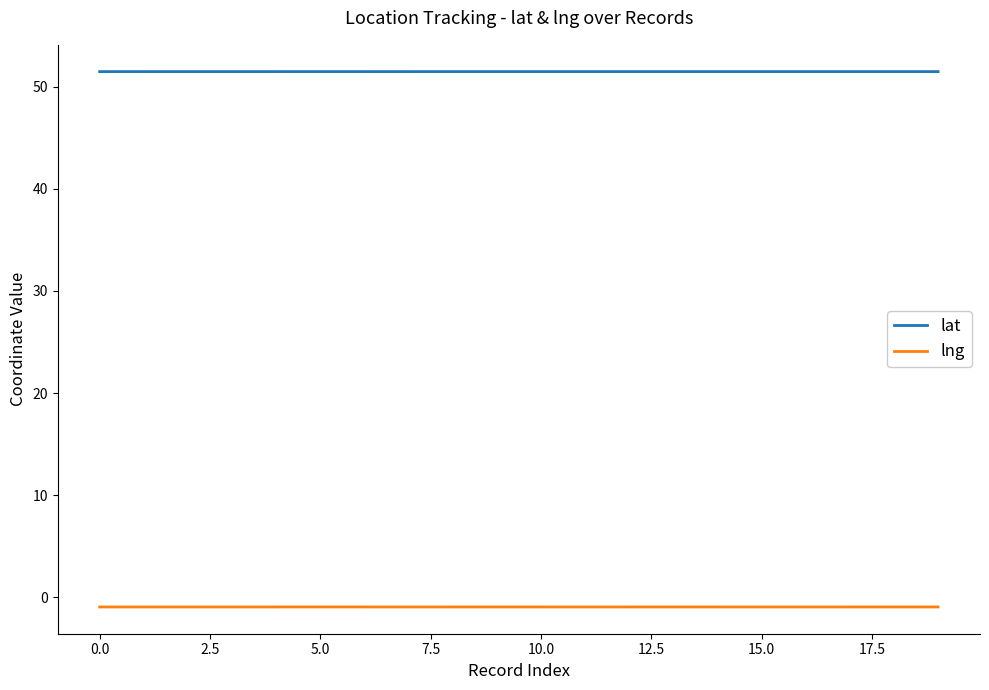

True or false: lng has more than 2 interior local peaks.

True